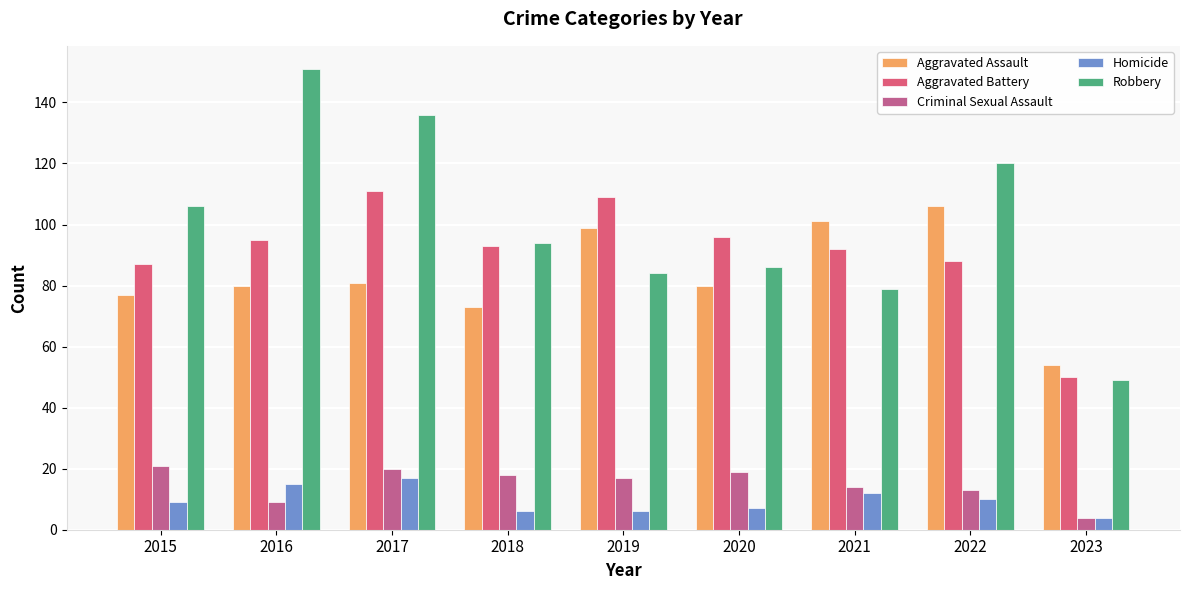

Which has a higher value, 2020 or 2016?

2020